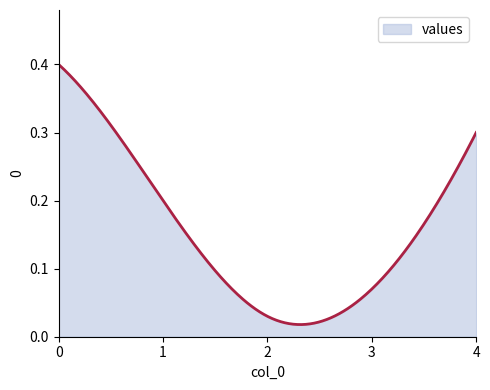

Does the chart have visible grid lines?

No